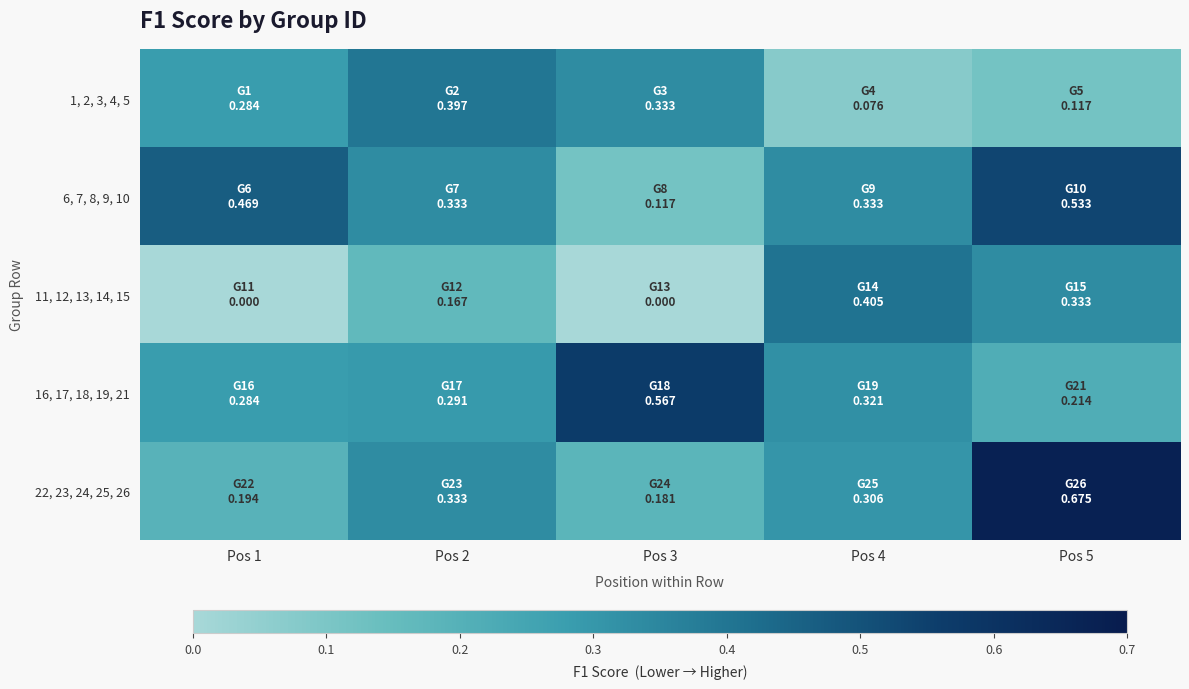

Reading left to right, extract all data points from this chart.

1, 2, 3, 4, 5: Pos 1=0.3	Pos 2=0.4	Pos 3=0.3	Pos 4=0.1	Pos 5=0.1
6, 7, 8, 9, 10: Pos 1=0.5	Pos 2=0.3	Pos 3=0.1	Pos 4=0.3	Pos 5=0.5
11, 12, 13, 14, 15: Pos 1=0.0	Pos 2=0.2	Pos 3=0.0	Pos 4=0.4	Pos 5=0.3
16, 17, 18, 19, 21: Pos 1=0.3	Pos 2=0.3	Pos 3=0.6	Pos 4=0.3	Pos 5=0.2
22, 23, 24, 25, 26: Pos 1=0.2	Pos 2=0.3	Pos 3=0.2	Pos 4=0.3	Pos 5=0.7